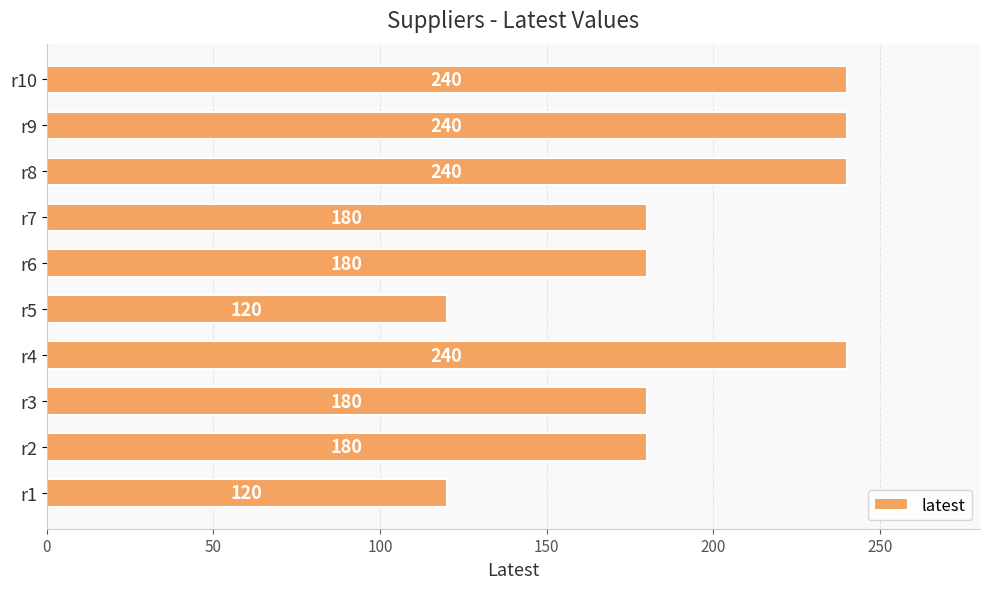

What is the smallest value displayed?

120